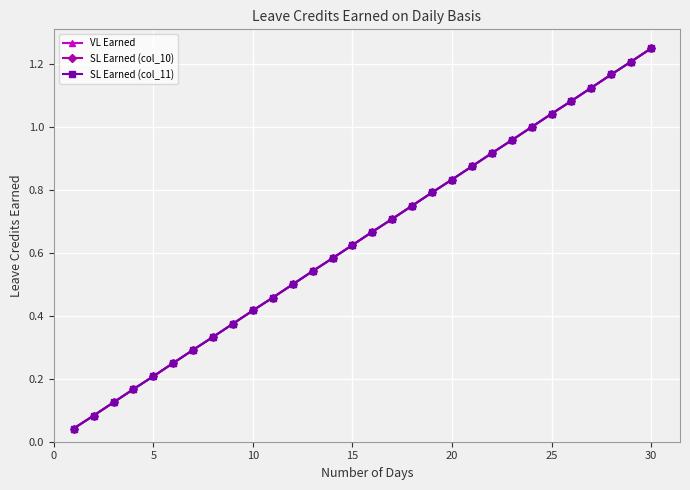

Which series has the widest spread of values?

VL Earned